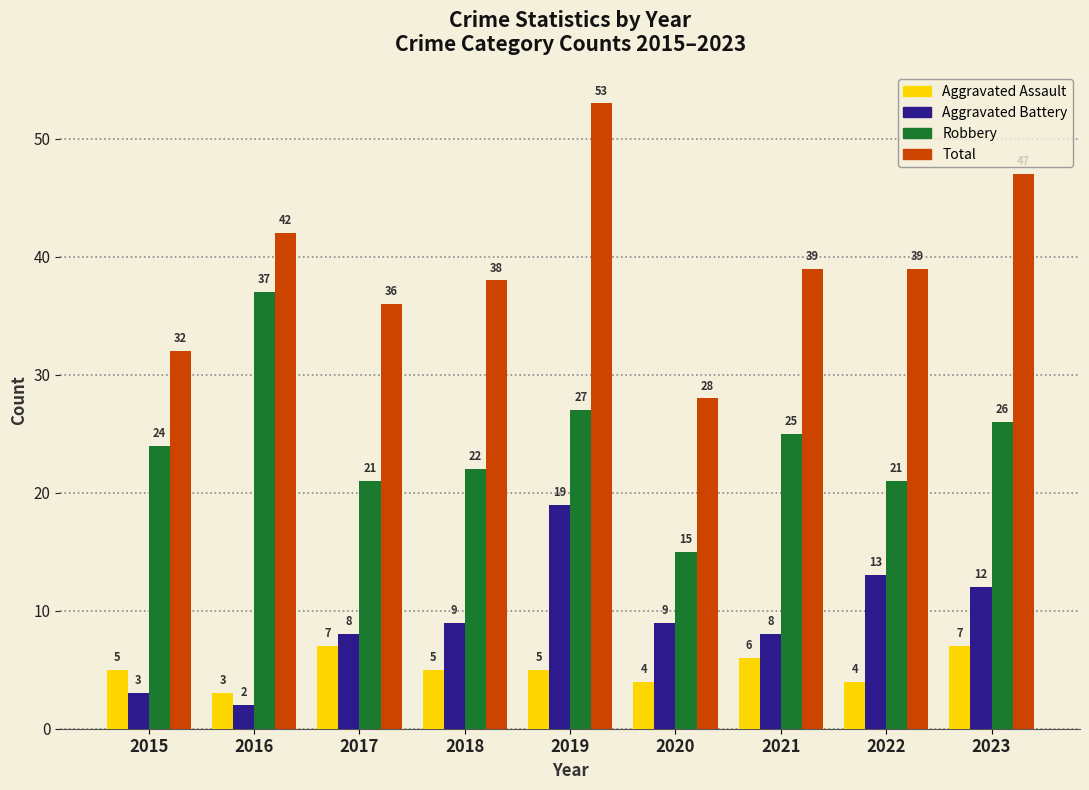

Reading left to right, transcribe all the data shown in this chart.

Aggravated Assault: 5	3	7	5	5	4	6	4	7
Aggravated Battery: 3	2	8	9	19	9	8	13	12
Robbery: 24	37	21	22	27	15	25	21	26
Total: 32	42	36	38	53	28	39	39	47